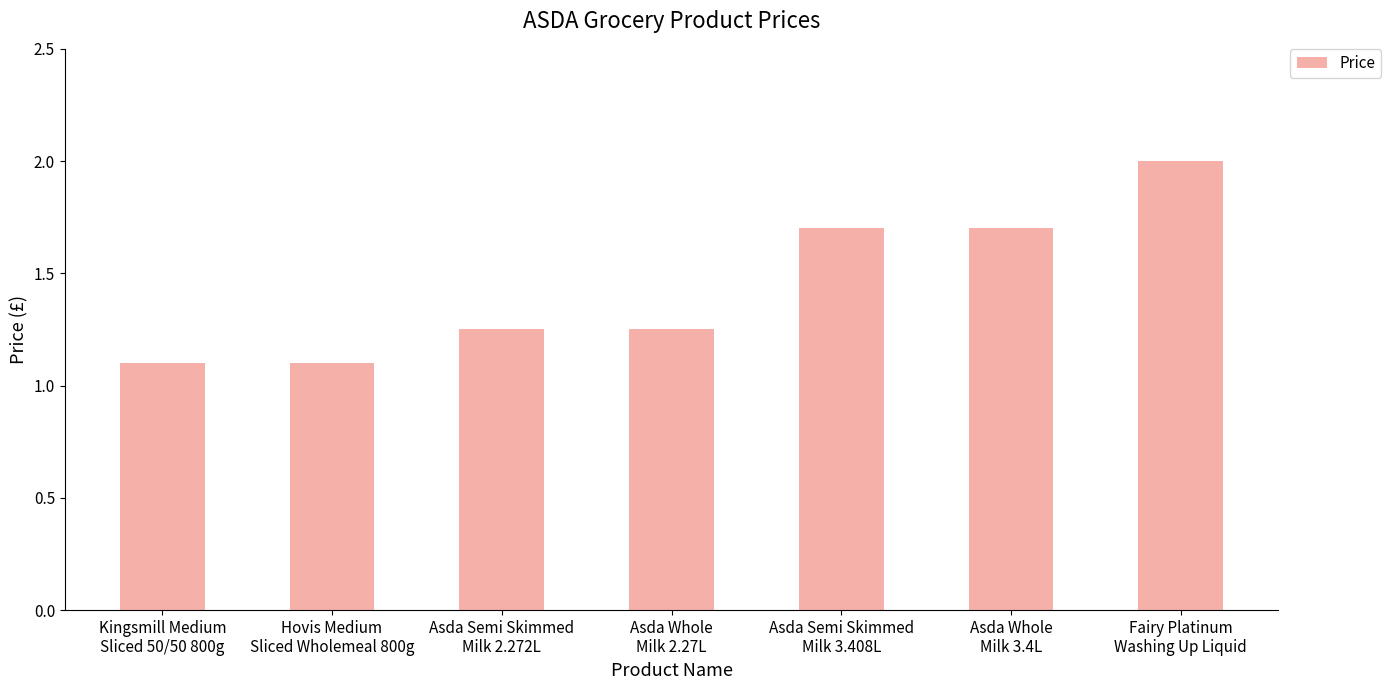

The chart shows a value of 1.1 at Asda Semi Skimmed
Milk 3.408L. True or false?

False